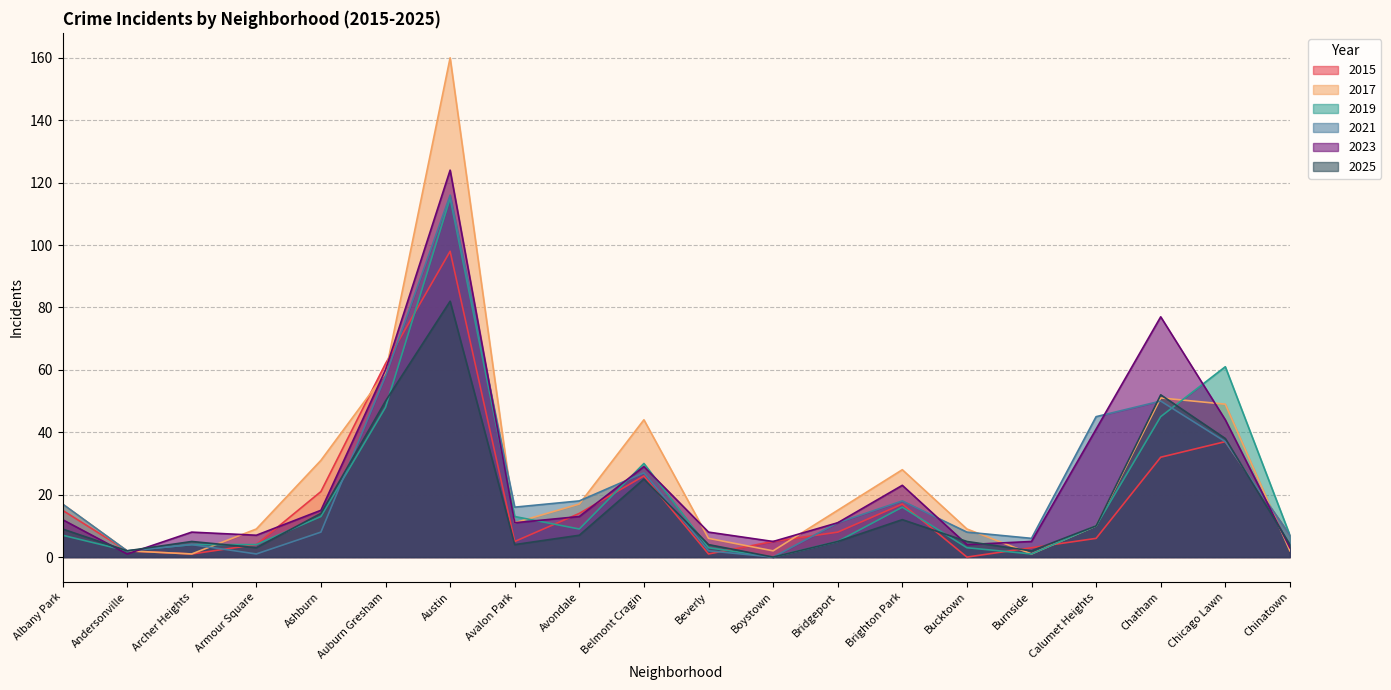

Between Armour Square and Avondale, which series saw the biggest shift?

2021